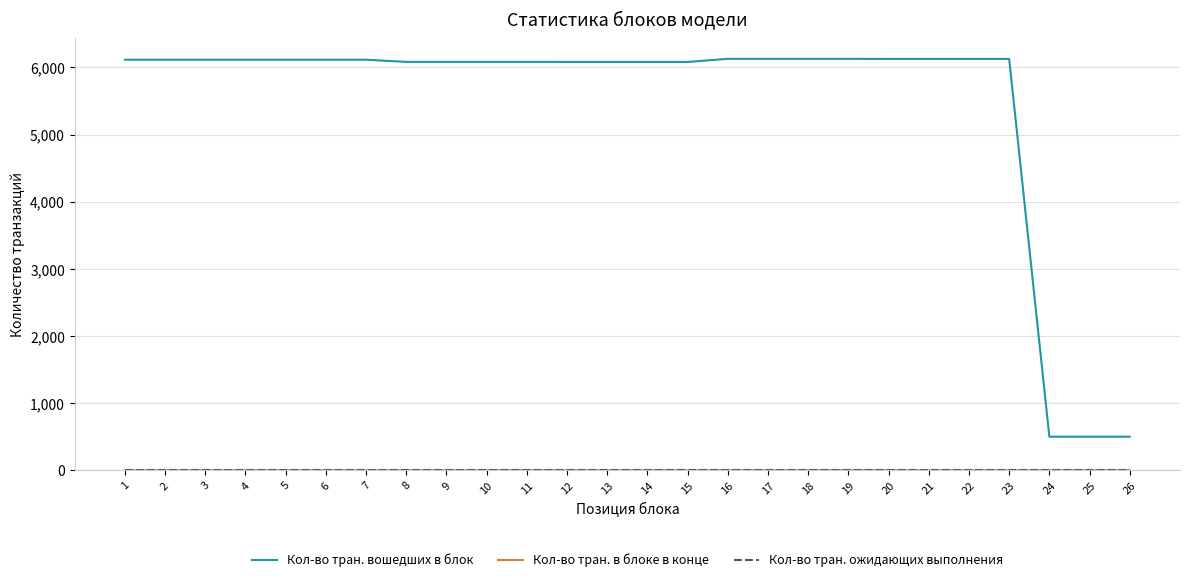

What is the maximum value shown in the chart?

6128